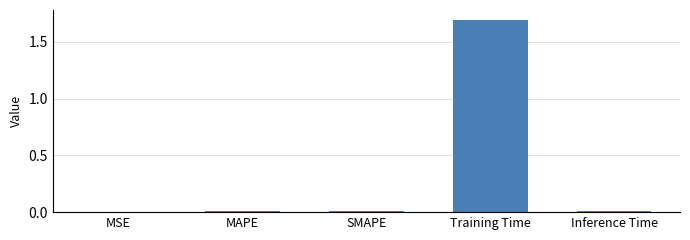

What is the greatest value displayed?

1.7